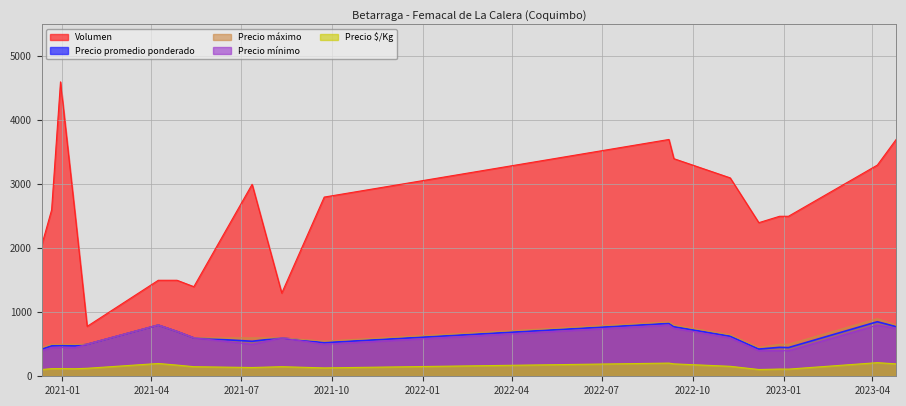

How many data points in Precio $/Kg are less than 137?

9